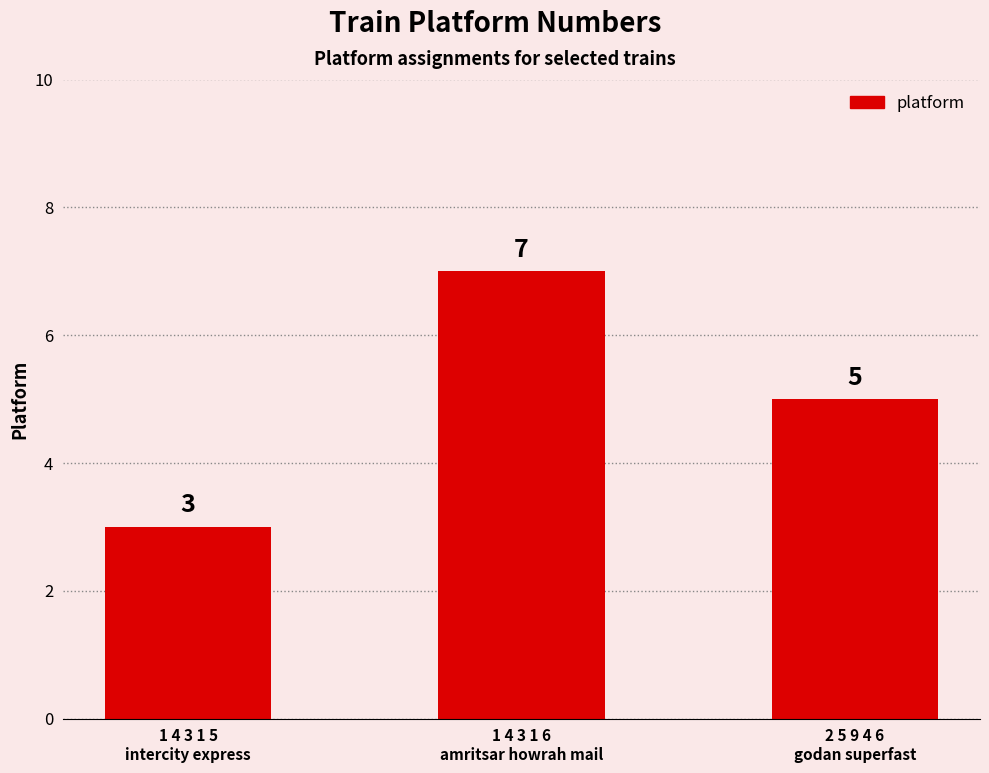

What position from the right is 1 4 3 1 6
amritsar howrah mail?

2